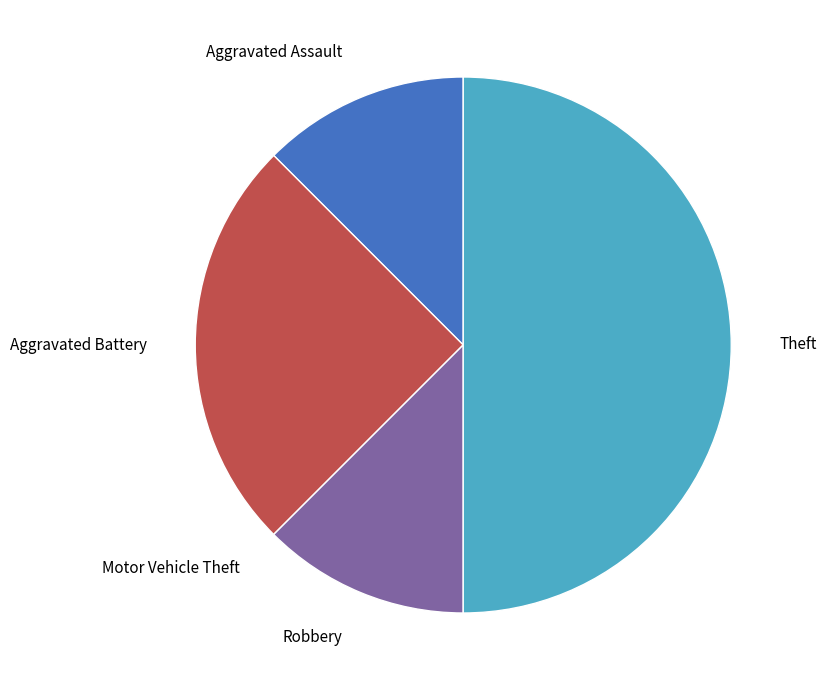

Is it true that Aggravated Assault is 12% of the pie?

True